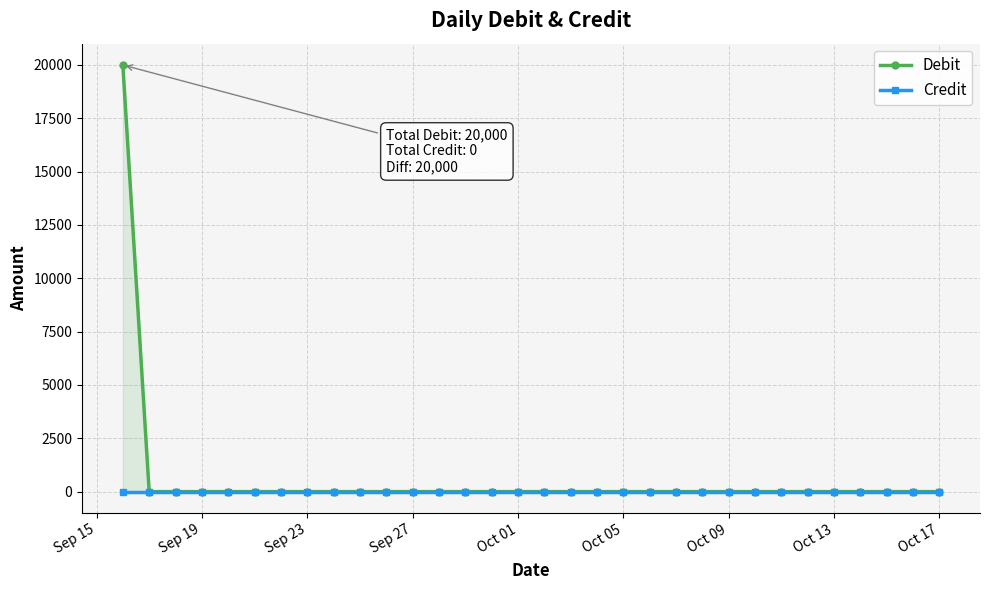

What are all the series names shown in the legend?

Debit, Credit